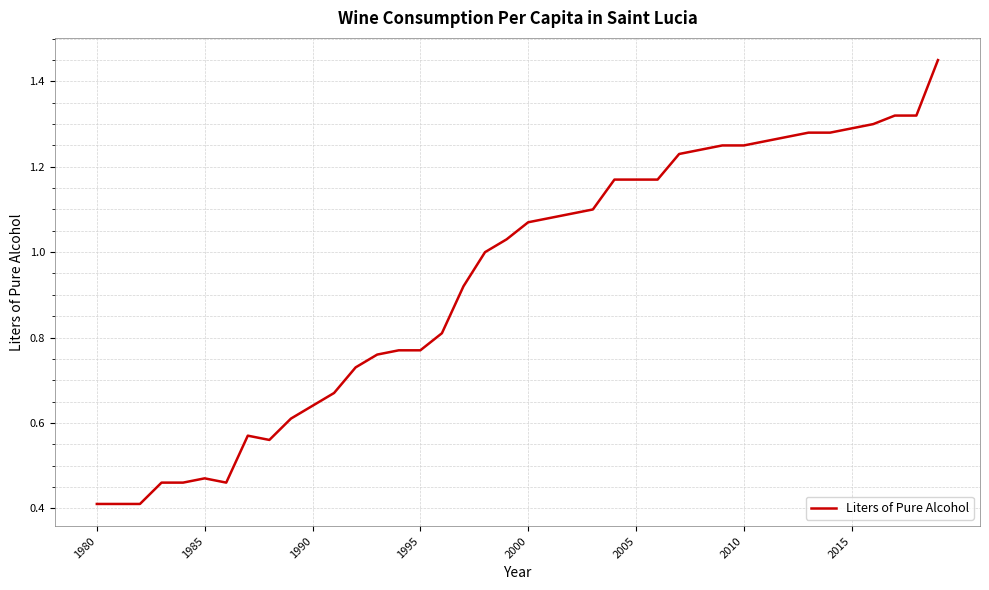

What is the minimum value shown in the chart?

0.4